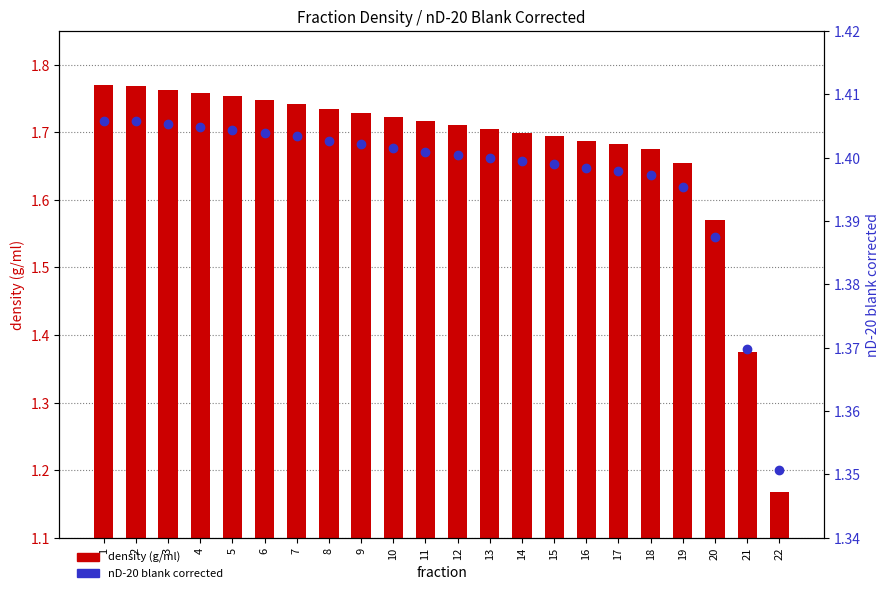

What is the sum of the density (g/ml) values at 7 and 6?

3.5